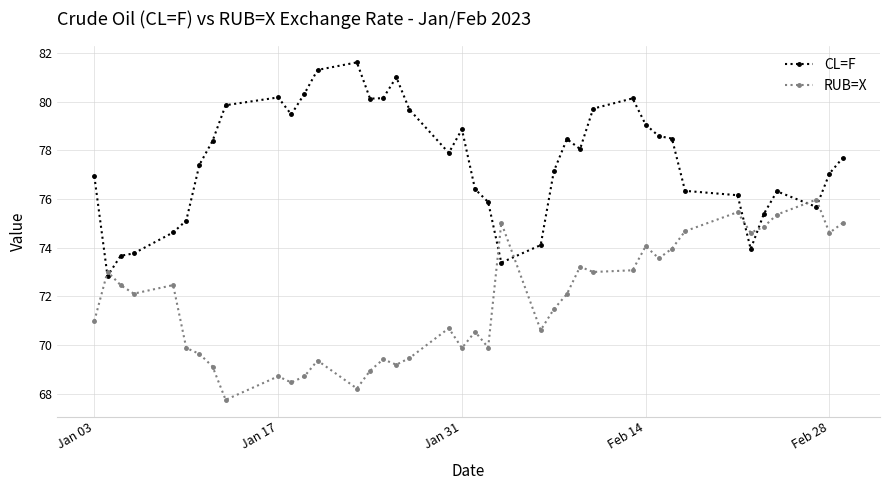

List the series in order of their overall mean, highest first.

CL=F, RUB=X